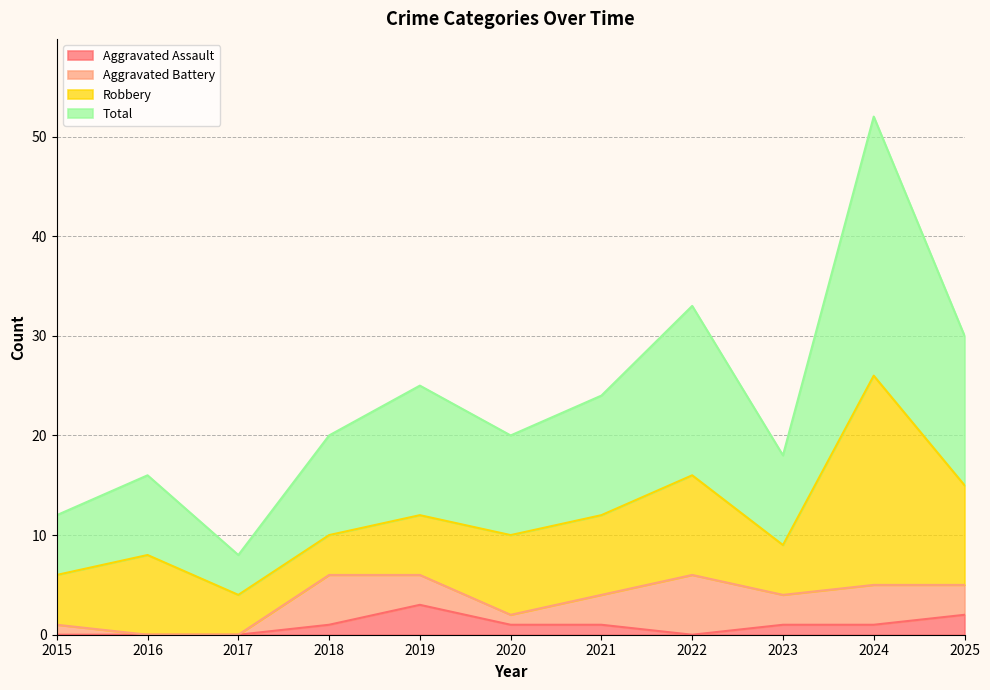

In Aggravated Assault, how many points are higher than both neighbors (excluding endpoints)?

1